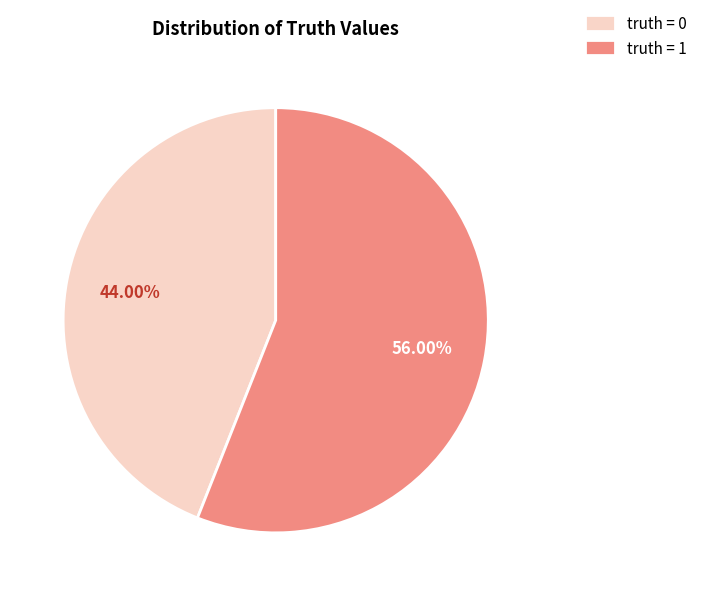

Is the sum of truth = 1 and truth = 0 greater than half?

Yes